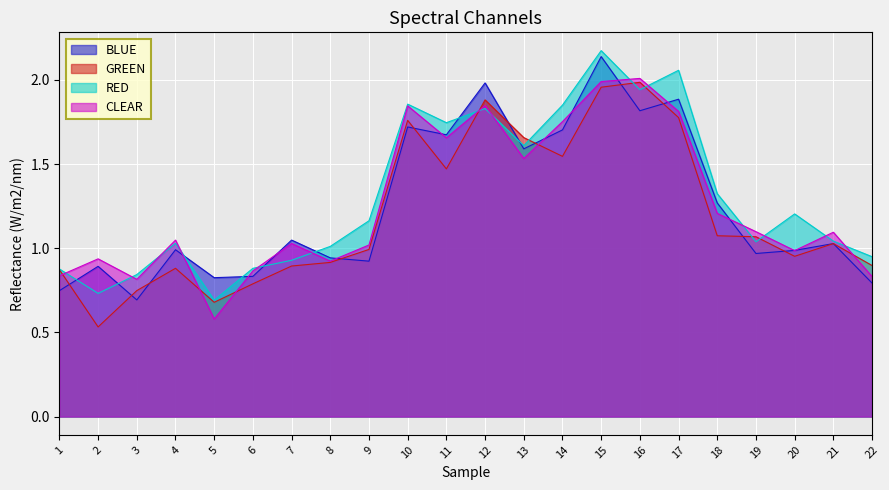

What is the difference between the second highest and minimum values in the GREEN series?

1.4